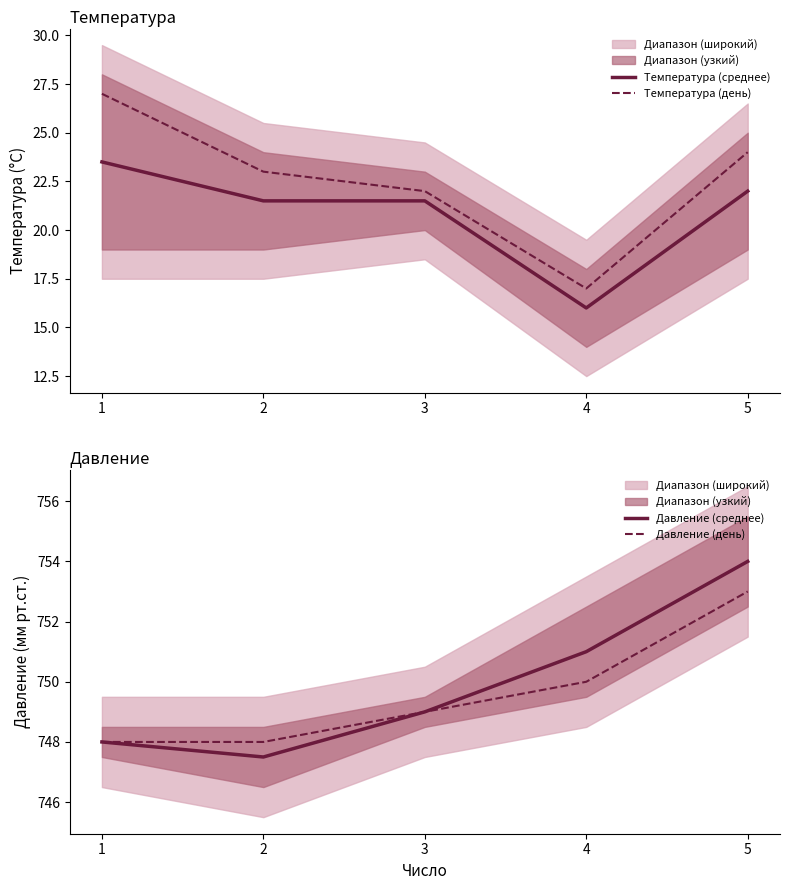

The value of Температура (среднее) at 4 is 16.0. True or false?

True